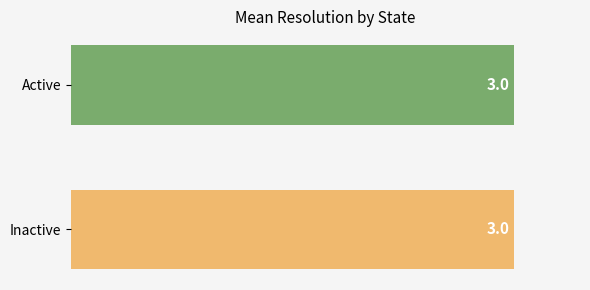

What is the average value?

3.0